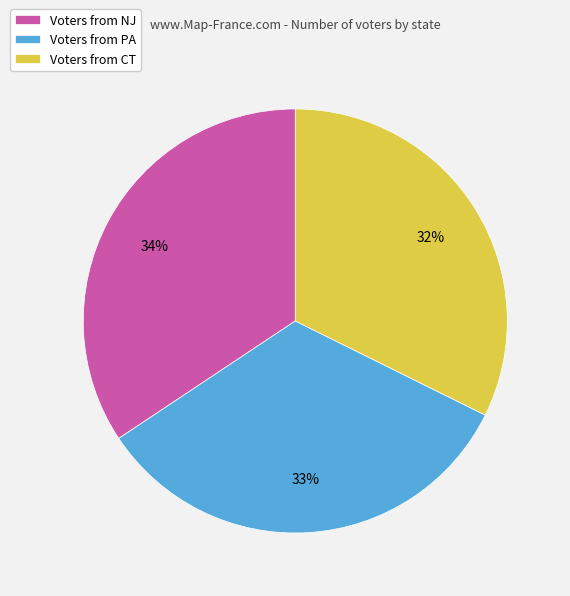

How many segments does this pie chart have?

3